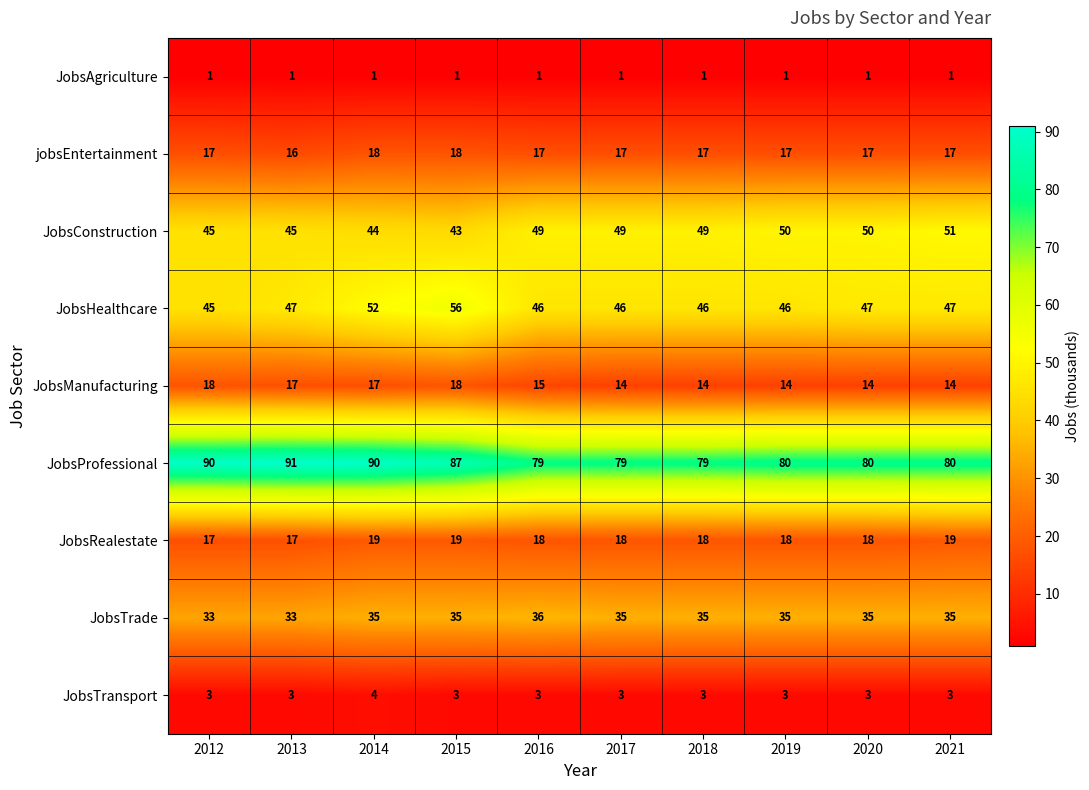

Read the JobsHealthcare value at 2016, to the nearest 10.

50